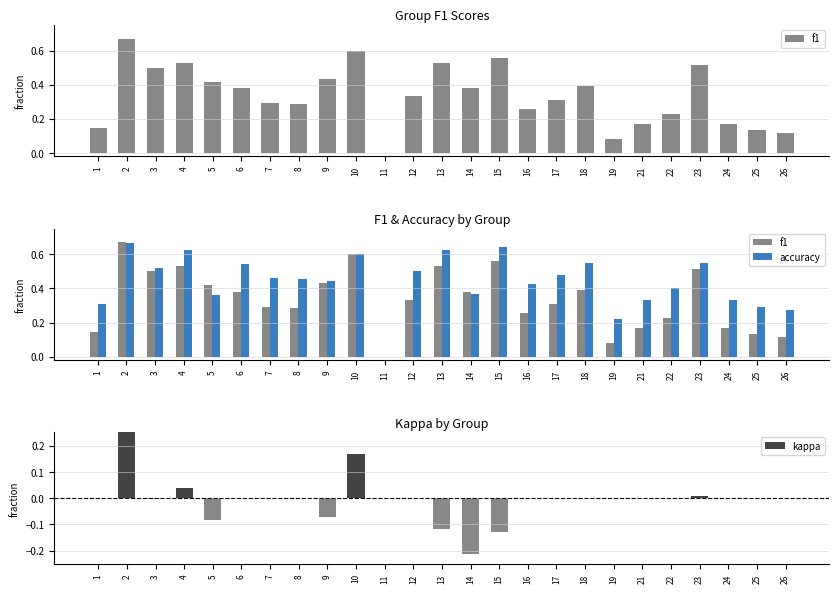

Which has a higher value, 25 or 16?

16